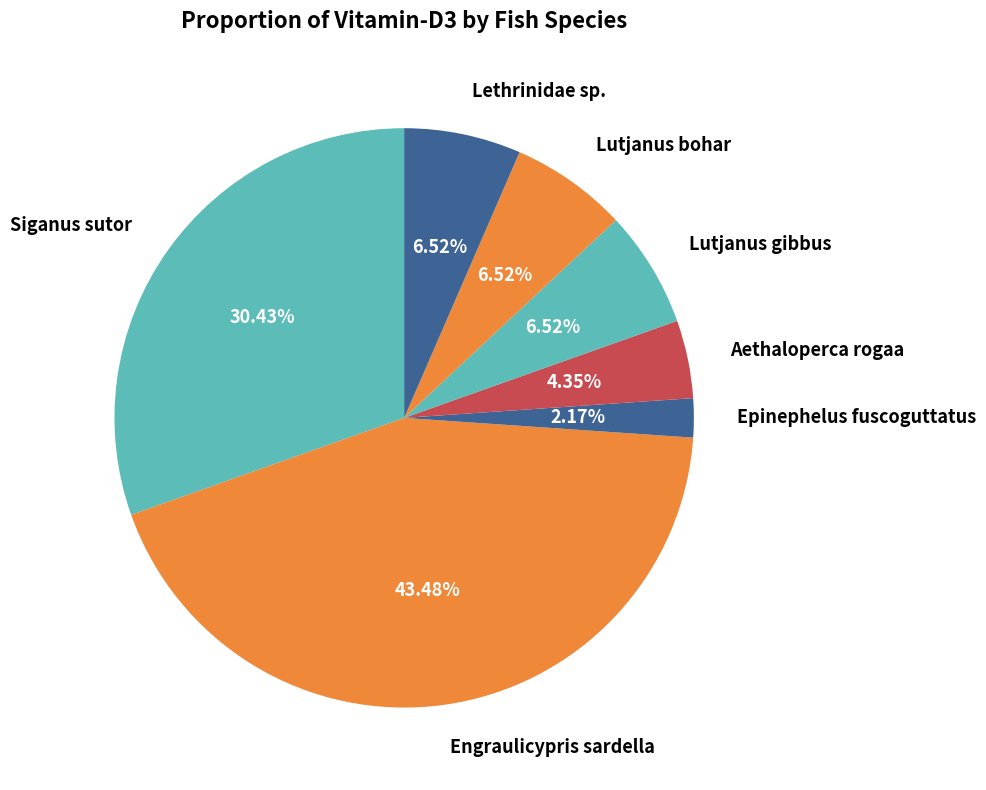

What is the smallest slice in the pie chart?

Epinephelus fuscoguttatus